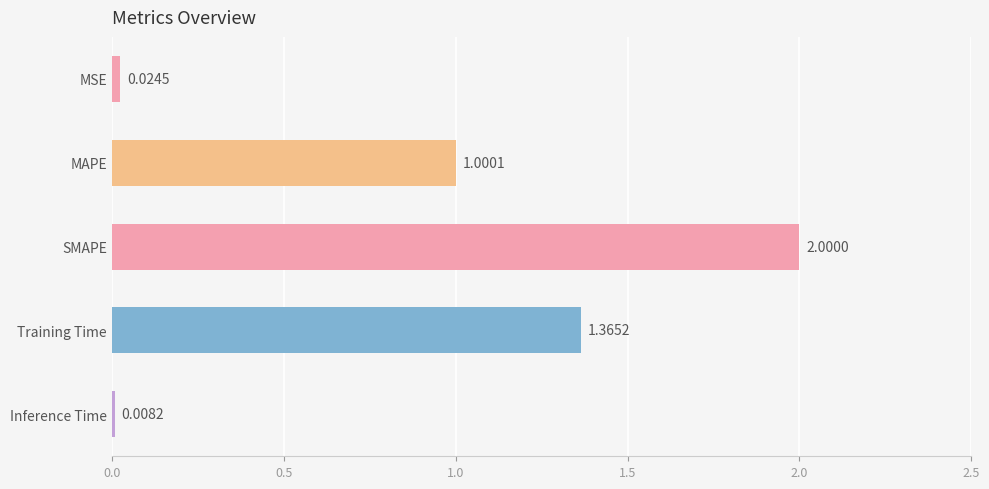

Where is the data nearest to the value 1?

MAPE